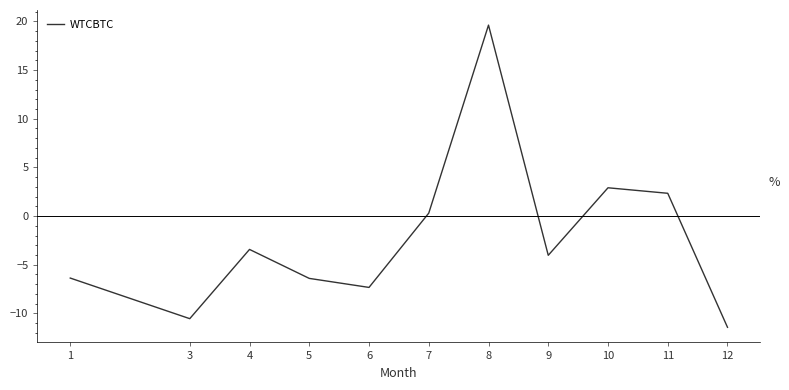

At which category does the data reach its first local peak?

4